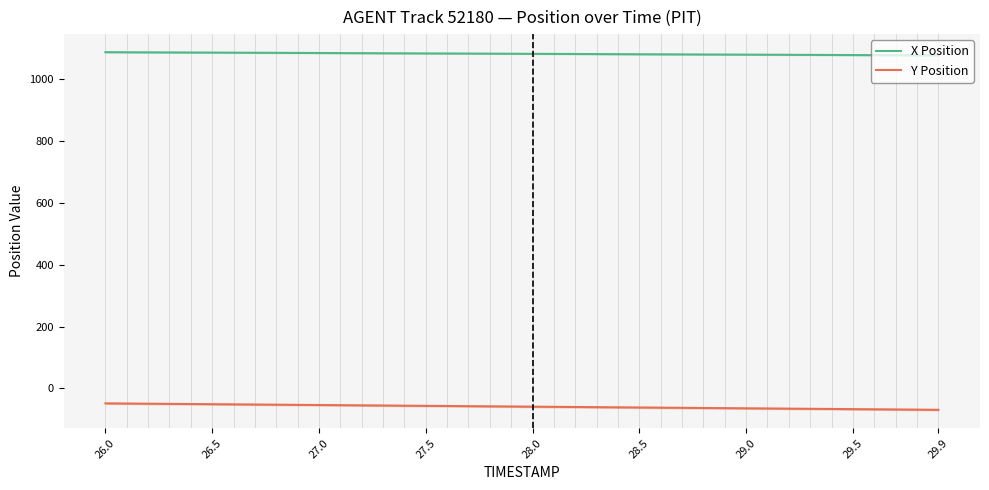

What is the highest value of the X Position series?

1087.8